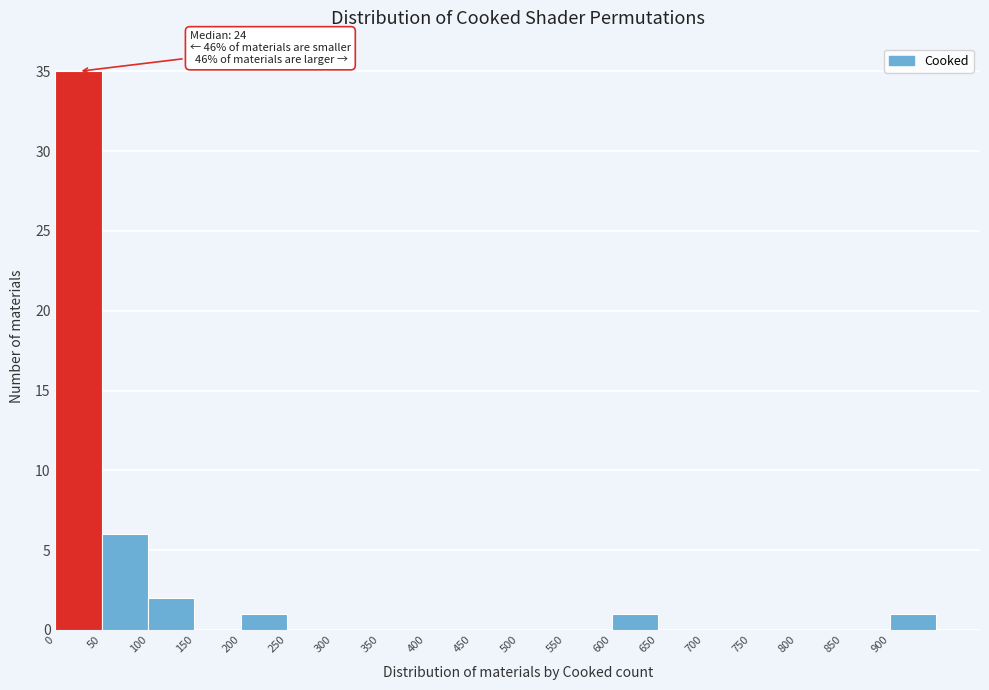

Over which range of the x-axis is the bar tallest?

0 to 50